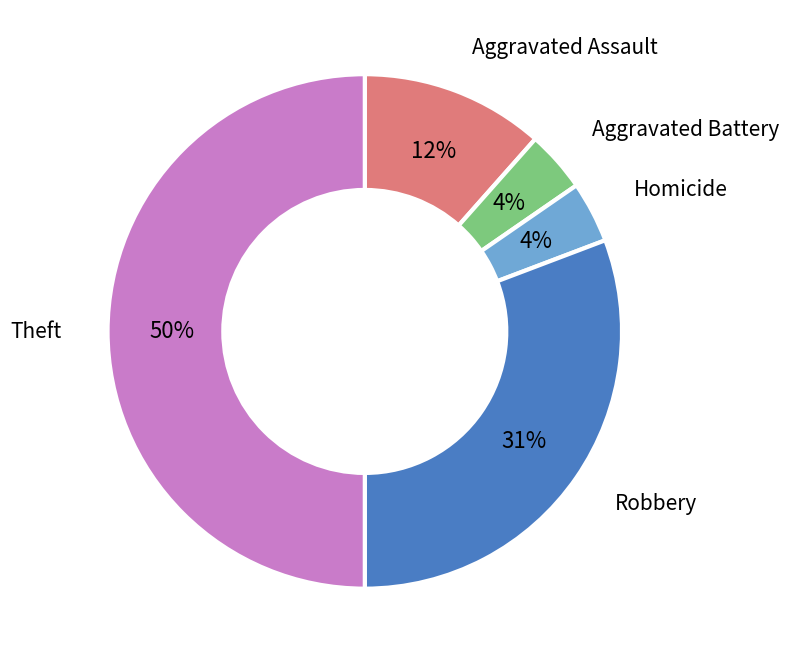

To the nearest percent, what is the average slice percentage?

20%